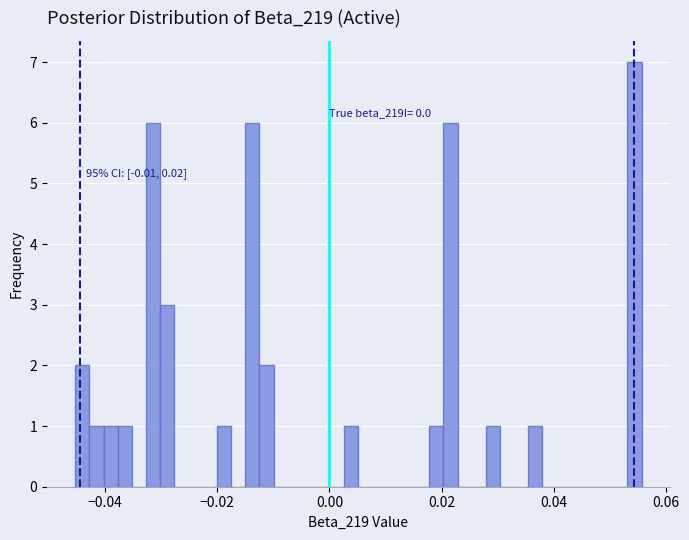

Around what value on the x-axis is the tallest bar? Give the approximate position of its centre, as read against the axis.

0.054